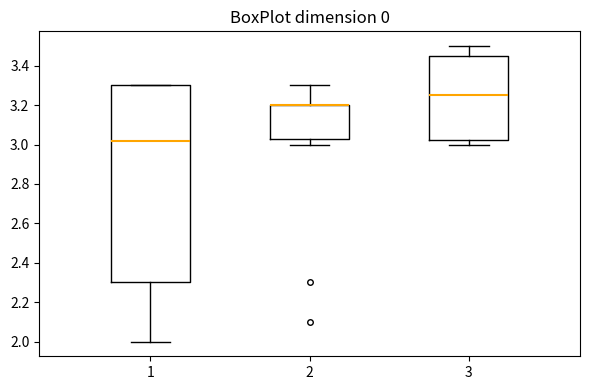

Reading left to right, transcribe this box plot: for each box, give where its median line is, the range the box spans, and where its two whiskers end, as read against the y-axis. The values are not printed on the chart, so give them approximately, as read against the axis.

1: median 3.02, box 2.30 to 3.30, whiskers 2.00 to 3.30
2: median 3.20 (drawn on the box's upper edge), box 3.04 to 3.20, whiskers 3.00 to 3.30
3: median 3.26, box 3.02 to 3.46, whiskers 3.00 to 3.50